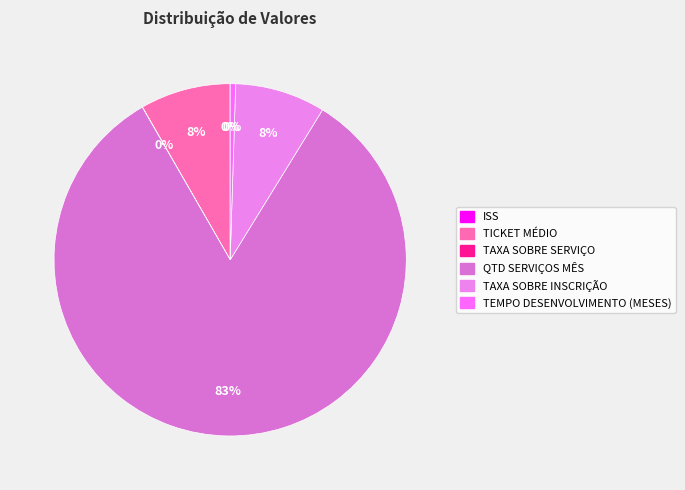

Does any single category account for the majority?

Yes